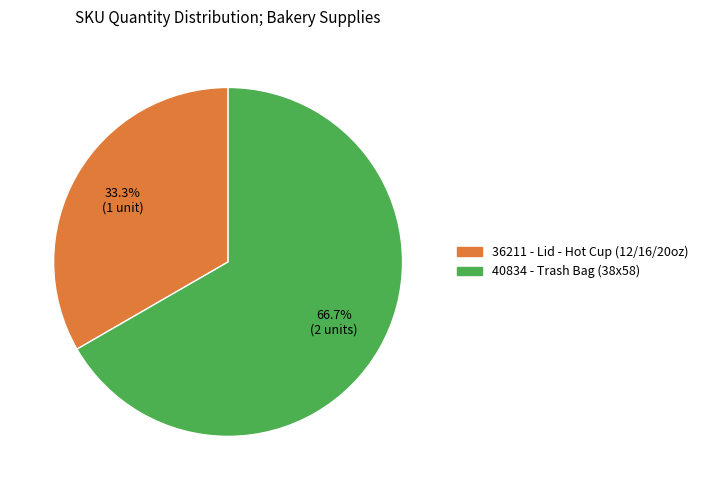

To the nearest percent, what portion does 36211 represent?

33%